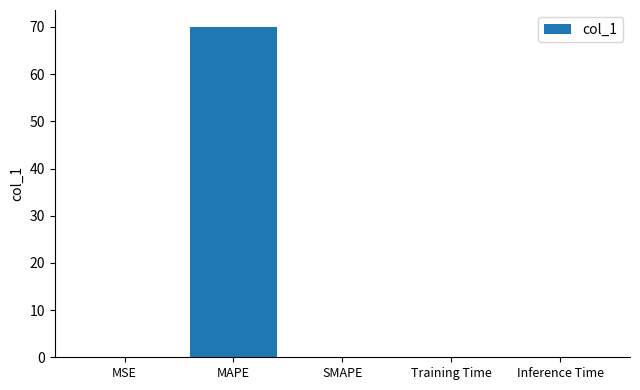

Are the bars horizontal?

No